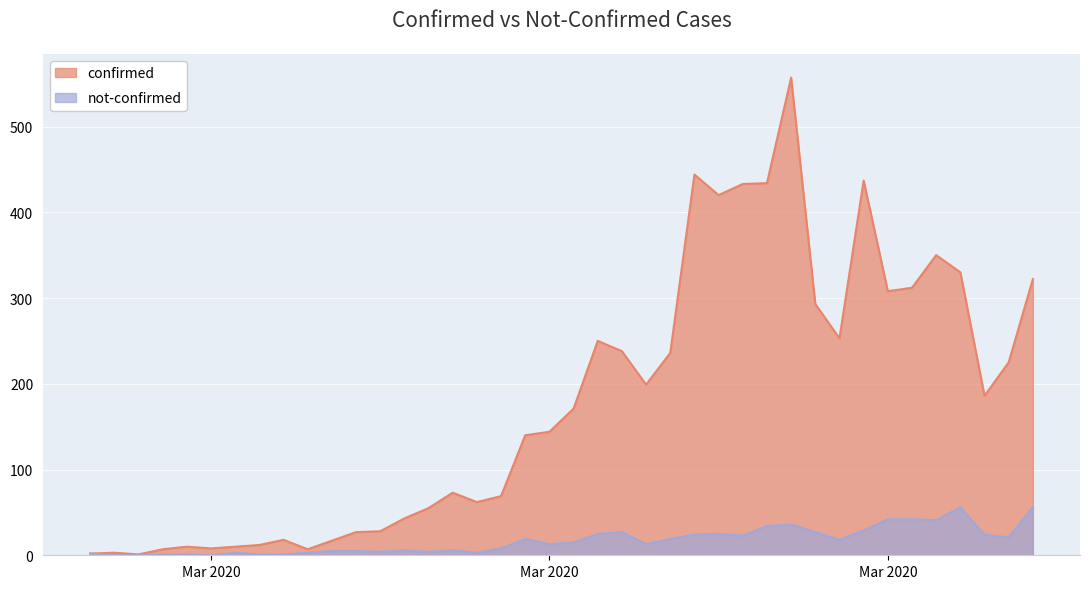

True or false: not-confirmed and confirmed cross at least once.

False